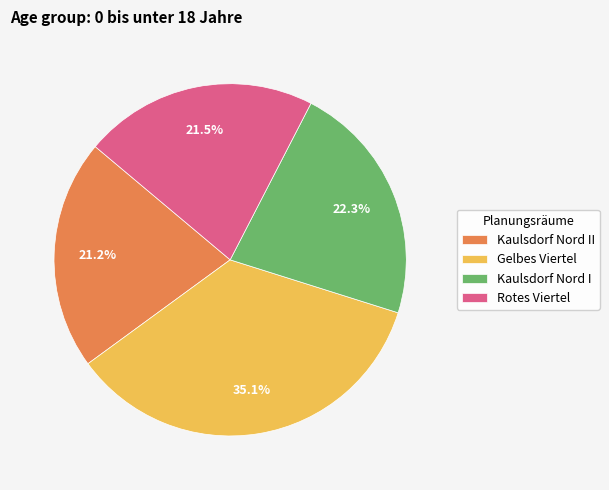

How much of the chart is everything except Kaulsdorf Nord II?

78.8%